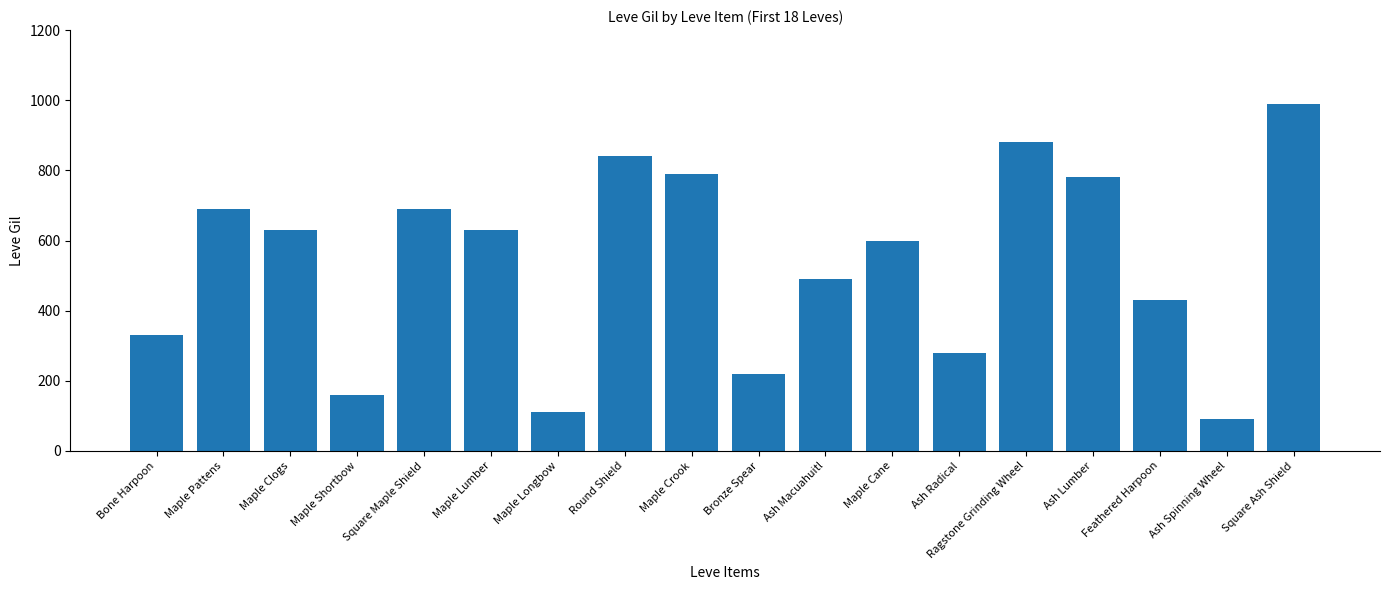

How many bars are there in total?

18